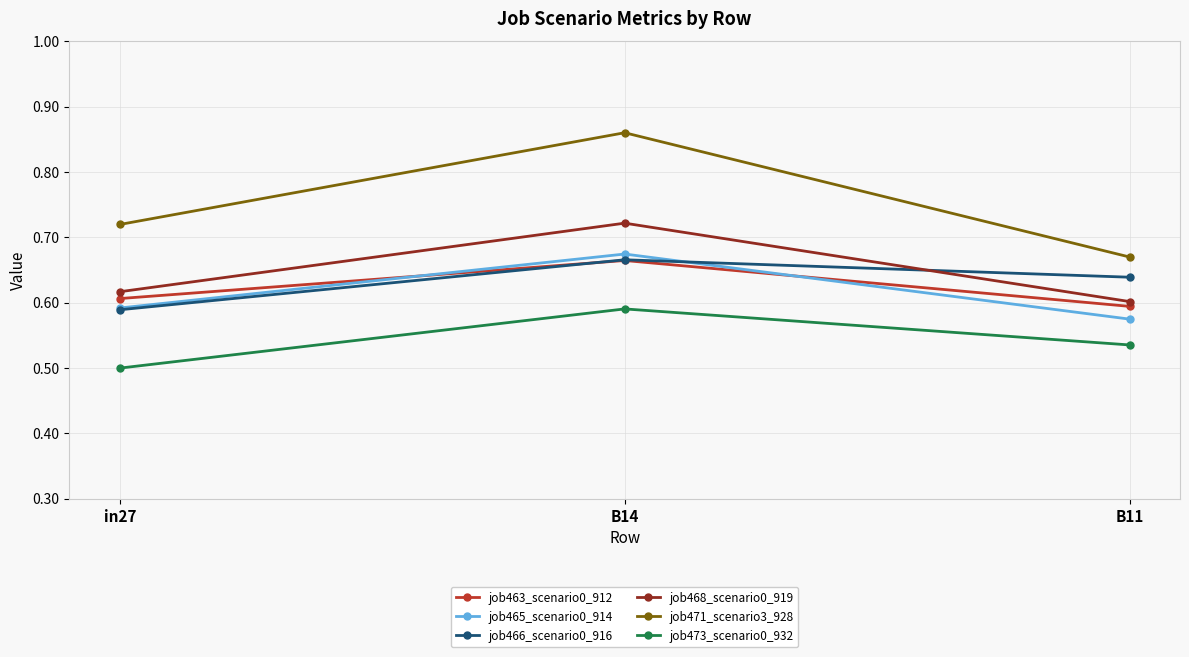

The value of job468_scenario0_919 at B11 is 0.6. True or false?

True